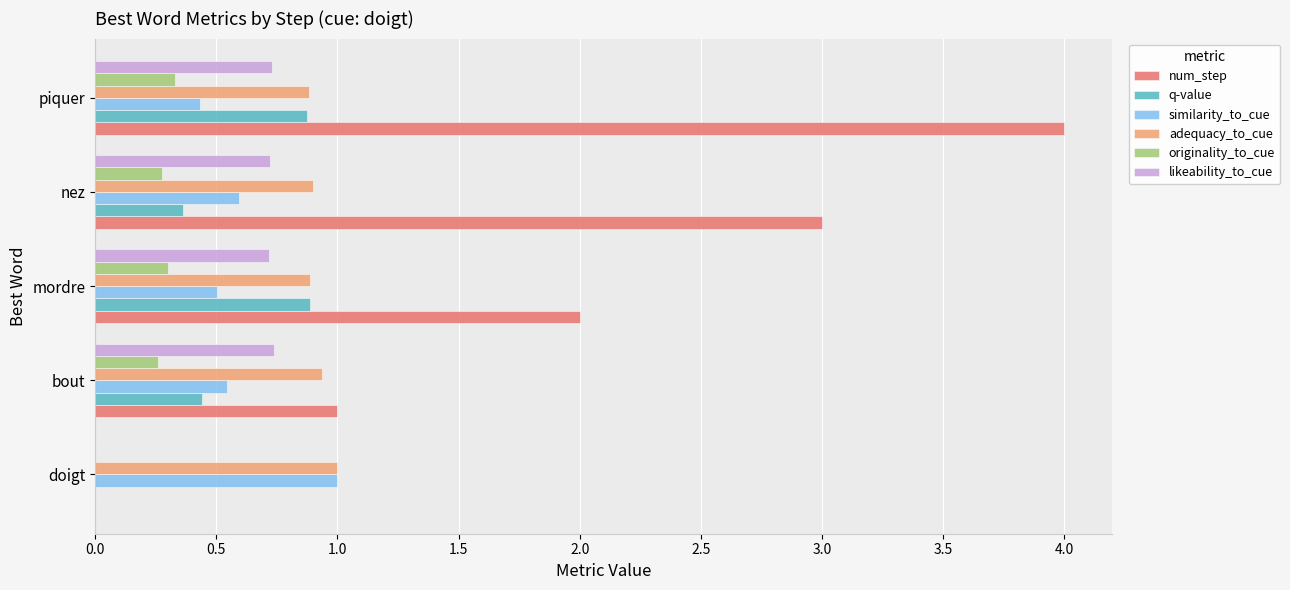

What is the sum of all originality_to_cue values?

1.2